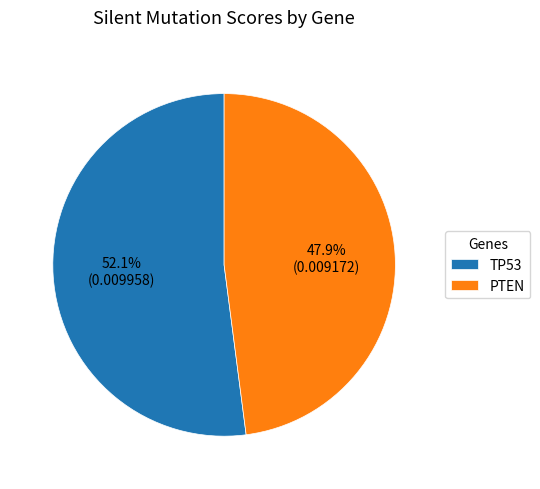

Which has a higher value, PTEN or TP53?

TP53